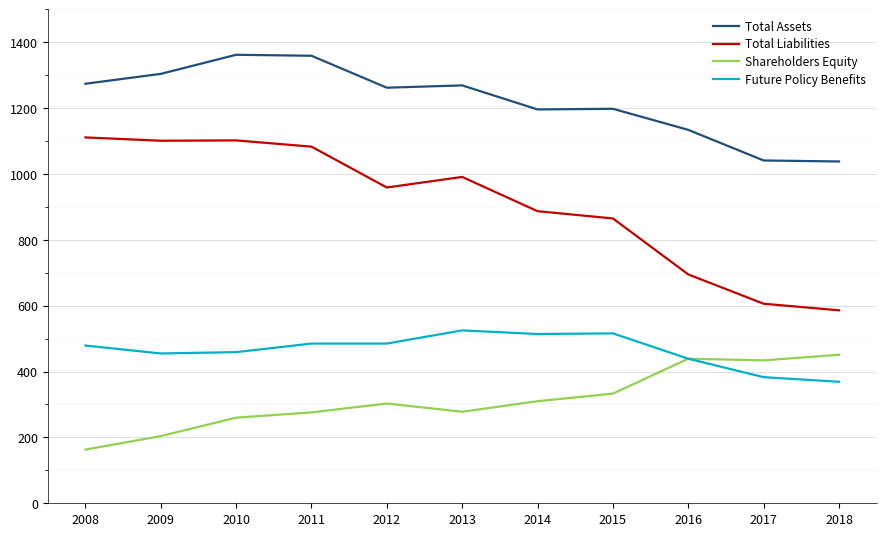

Is the value of Future Policy Benefits at 2010 greater than the value of Total Liabilities at 2011?

No